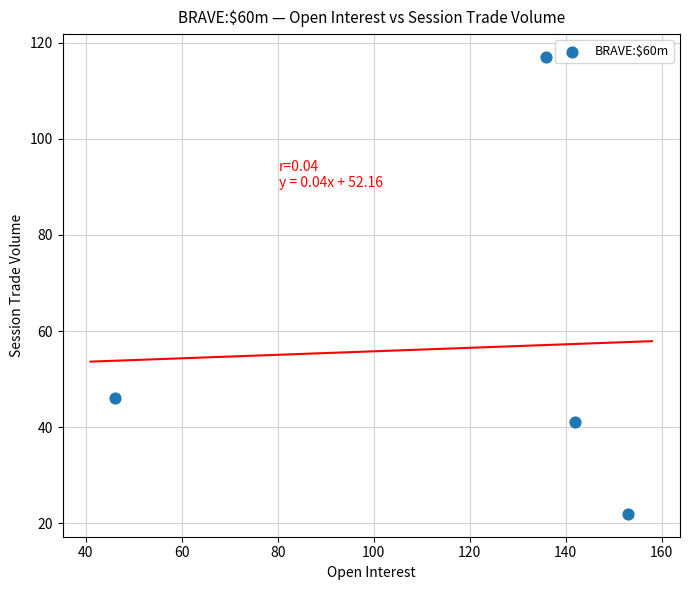

What Y value in the scatter plot is closest to 69?

46